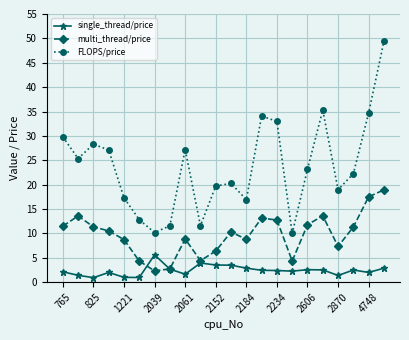

True or false: multi_thread/price and FLOPS/price cross at least once.

False